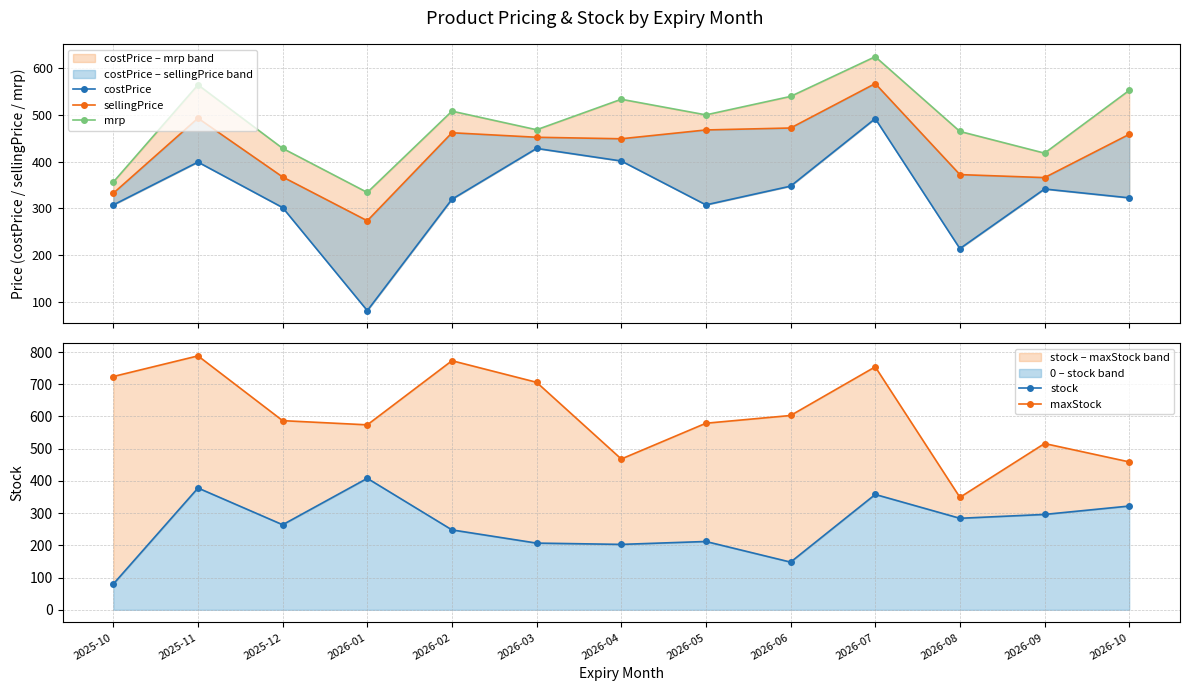

Reading left to right, transcribe all the data shown in this chart.

costPrice: 2025-10=307.2	2025-11=398.8	2025-12=301.5	2026-01=81.2	2026-02=319.4	2026-03=428.0	2026-04=401.1	2026-05=307.3	2026-06=347.4	2026-07=491.7	2026-08=213.8	2026-09=341.2	2026-10=322.4
sellingPrice: 2025-10=332.2	2025-11=492.7	2025-12=367.0	2026-01=273.3	2026-02=461.5	2026-03=451.9	2026-04=448.7	2026-05=467.5	2026-06=471.7	2026-07=566.7	2026-08=372.0	2026-09=365.6	2026-10=458.2
mrp: 2025-10=356.1	2025-11=563.9	2025-12=428.2	2026-01=333.8	2026-02=507.7	2026-03=467.9	2026-04=533.1	2026-05=499.7	2026-06=539.2	2026-07=624.1	2026-08=464.3	2026-09=417.9	2026-10=552.1
stock: 2025-10=80.0	2025-11=378.0	2025-12=264.0	2026-01=408.0	2026-02=248.0	2026-03=207.0	2026-04=203.0	2026-05=212.0	2026-06=148.0	2026-07=358.0	2026-08=284.0	2026-09=296.0	2026-10=322.0
maxStock: 2025-10=724.0	2025-11=788.0	2025-12=587.0	2026-01=574.0	2026-02=773.0	2026-03=706.0	2026-04=468.0	2026-05=579.0	2026-06=603.0	2026-07=754.0	2026-08=349.0	2026-09=516.0	2026-10=459.0